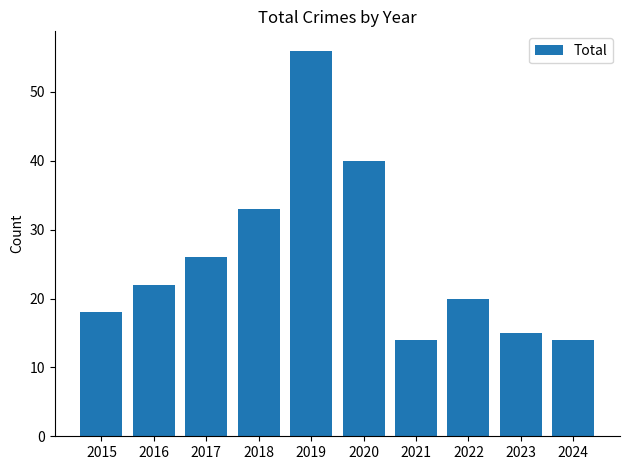

Does the chart contain stacked bars?

No